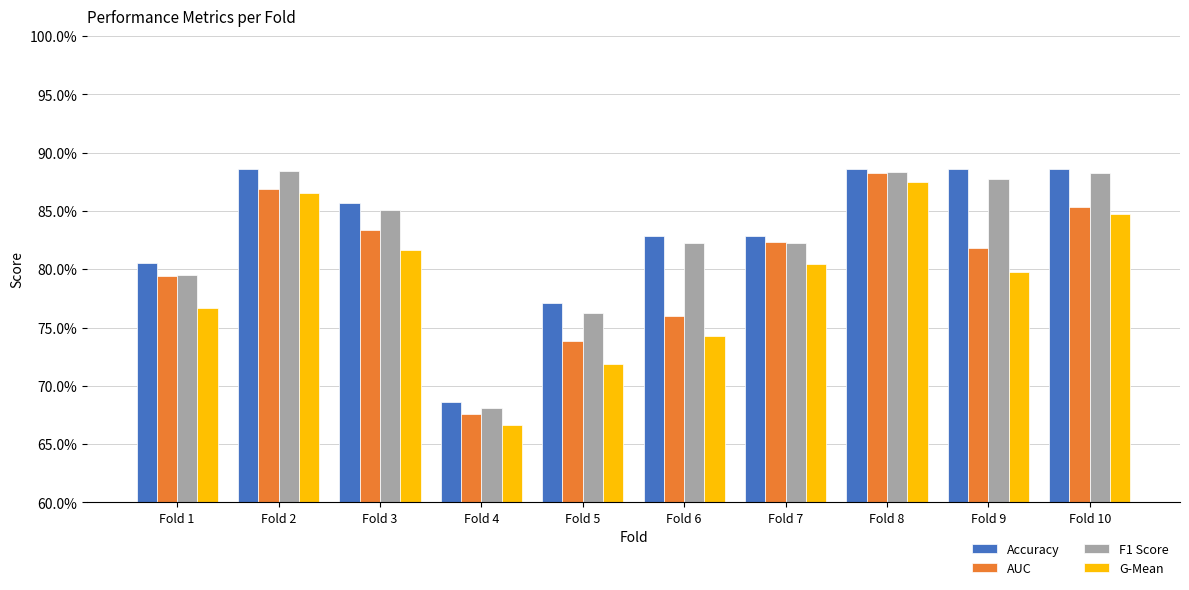

Reading right to left, extract all data points from this chart.

Accuracy: 0.9	0.9	0.9	0.8	0.8	0.8	0.7	0.9	0.9	0.8
AUC: 0.9	0.8	0.9	0.8	0.8	0.7	0.7	0.8	0.9	0.8
F1 Score: 0.9	0.9	0.9	0.8	0.8	0.8	0.7	0.9	0.9	0.8
G-Mean: 0.8	0.8	0.9	0.8	0.7	0.7	0.7	0.8	0.9	0.8